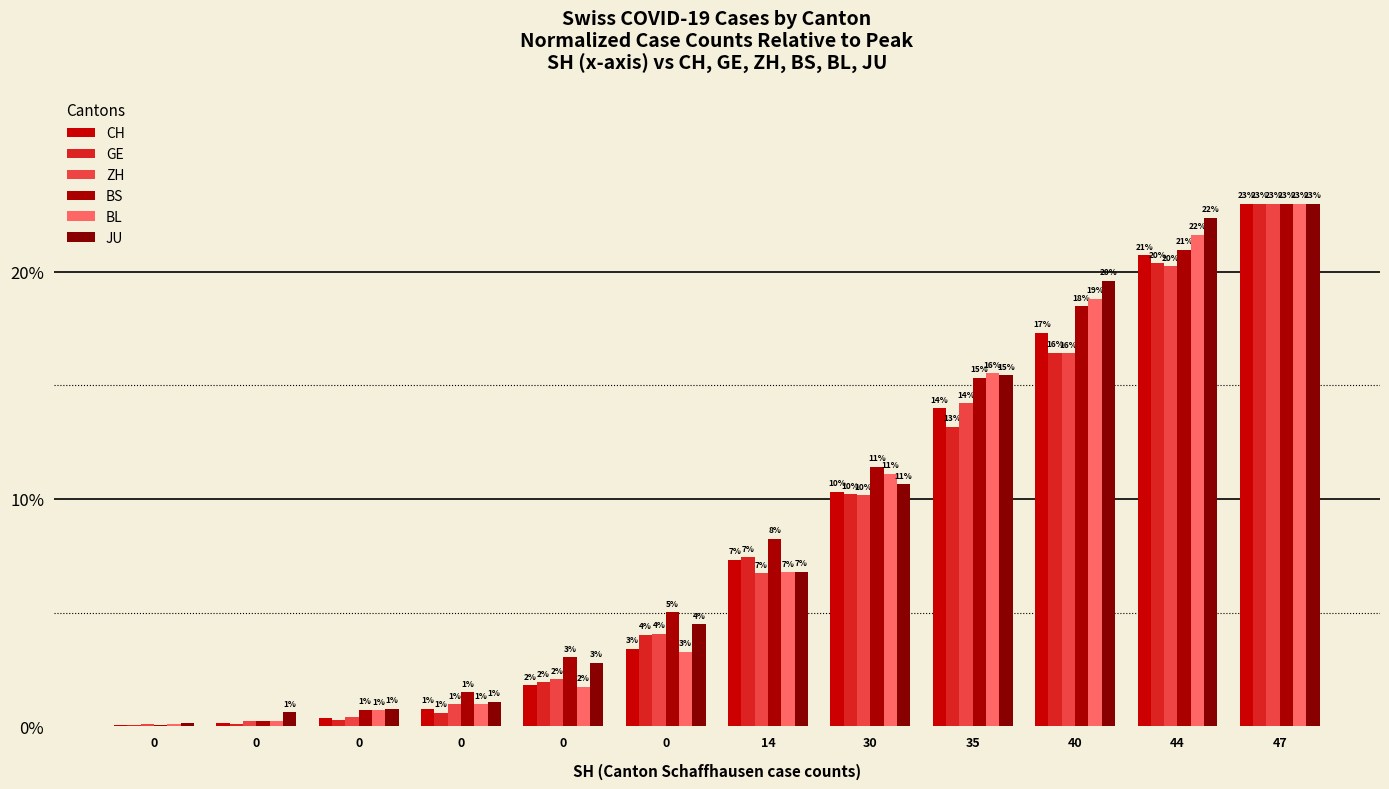

What is the difference between the highest and lowest values at 14?

1.5